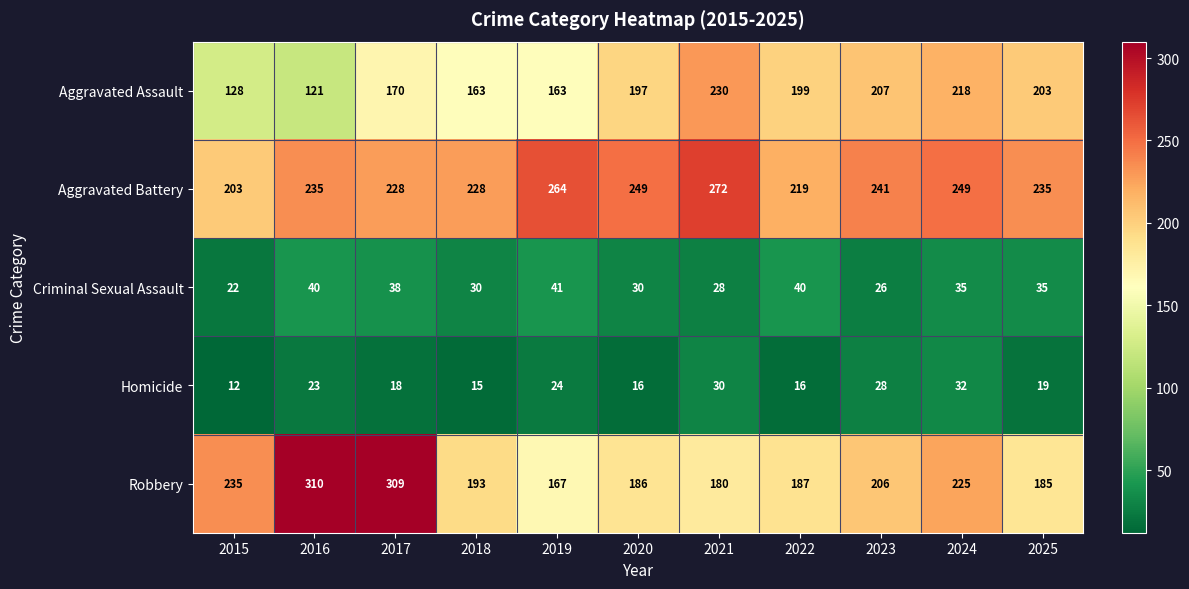

What is the sum of all Aggravated Battery values?

2623